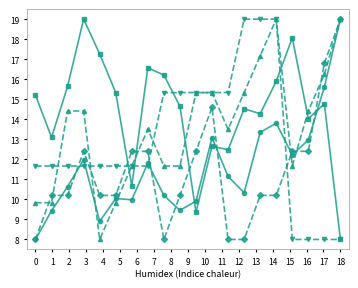

What is the minimum value shown in the chart?

8.0